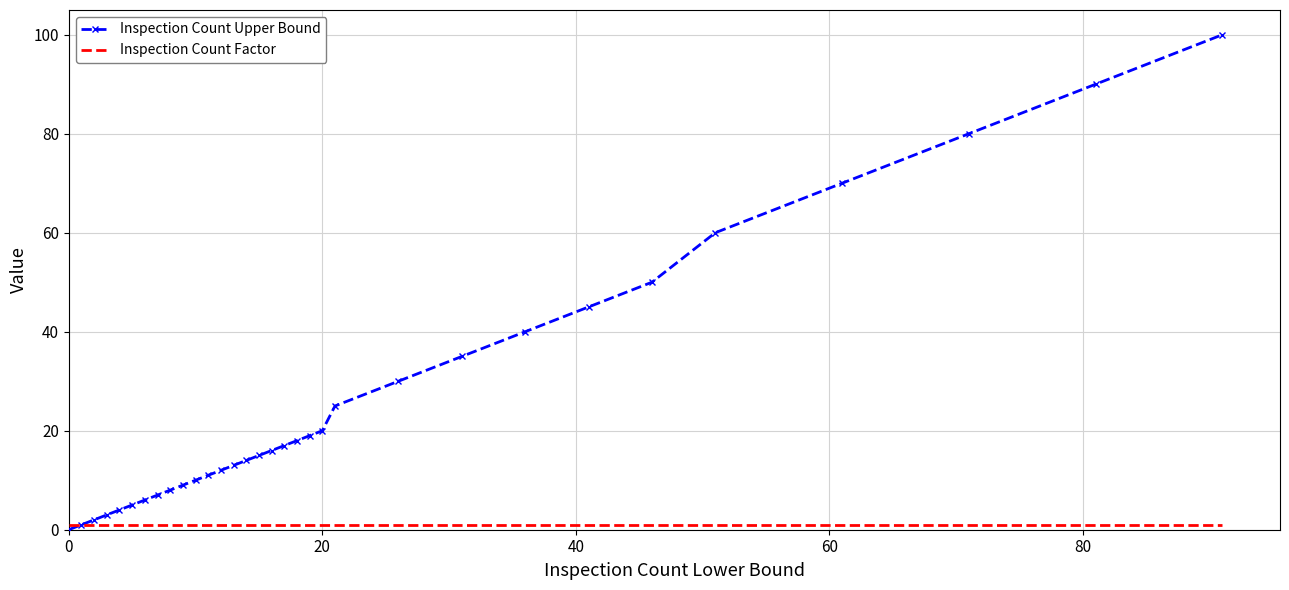

What is the greatest value displayed?

100